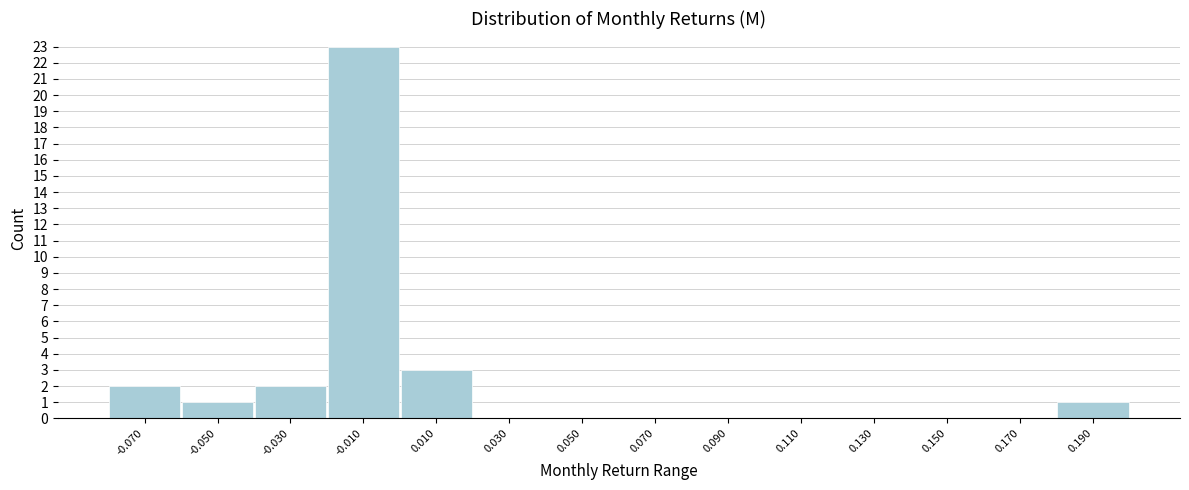

Reading left to right, list all the values displayed in this chart.

-0.070=2	-0.050=1	-0.030=2	-0.010=23	0.010=3	0.030=0	0.050=0	0.070=0	0.090=0	0.110=0	0.130=0	0.150=0	0.170=0	0.190=1